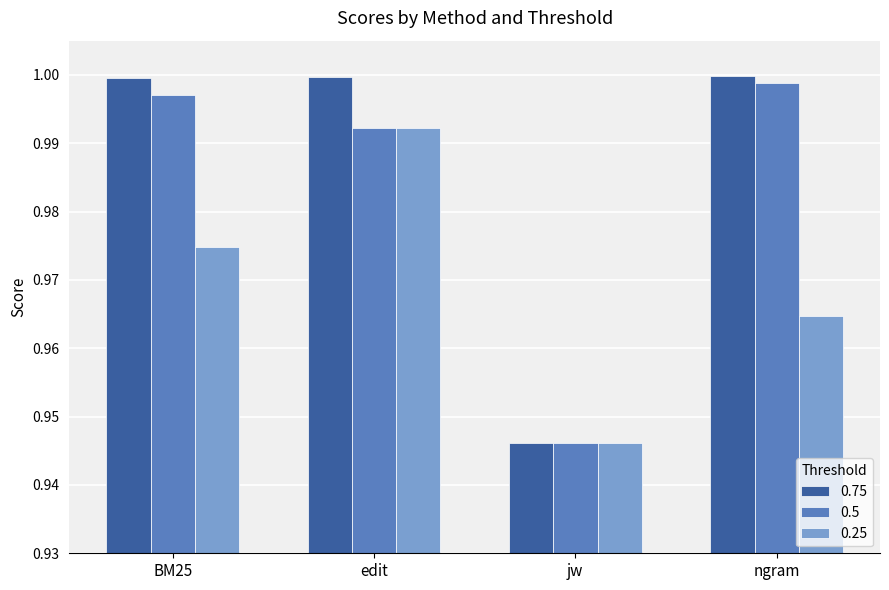

At how many categories does at least one series exceed 0?

4